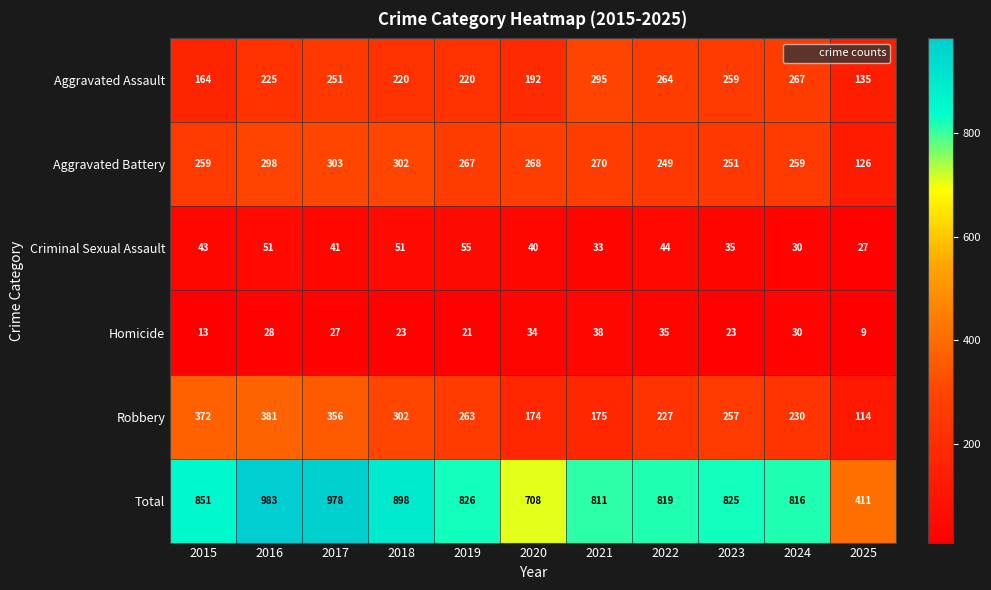

What is the minimum value for Criminal Sexual Assault?

27